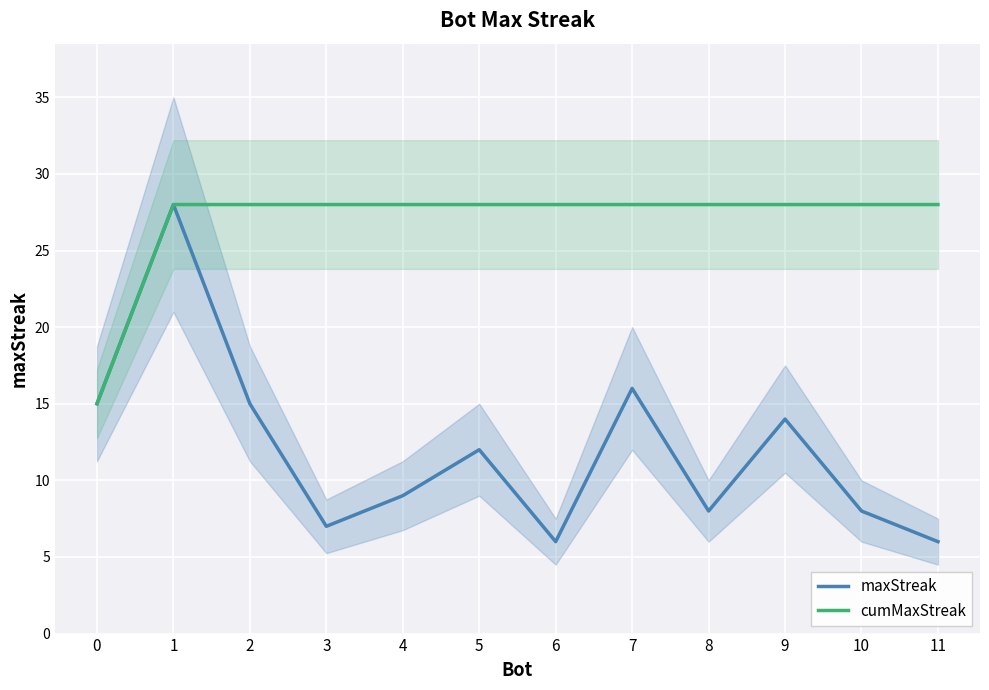

True or false: maxStreak and cumMaxStreak intersect in this chart.

False